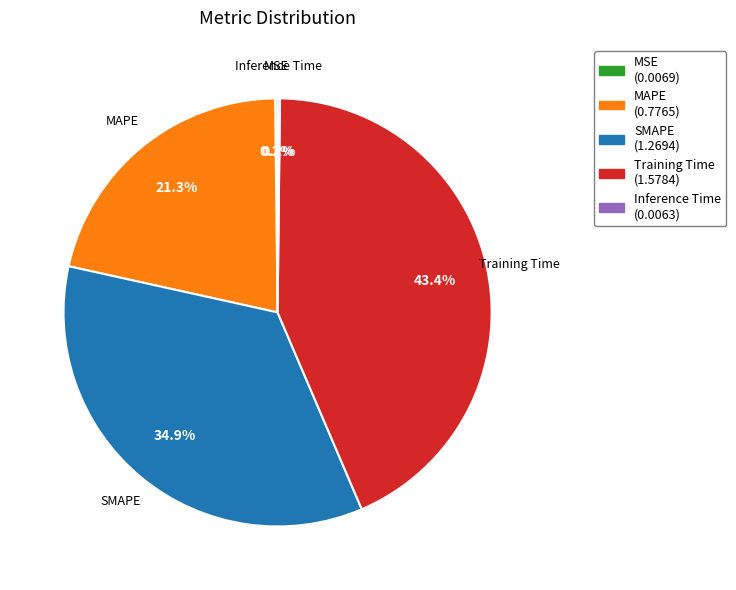

What portion of the pie excludes SMAPE?

65.1%